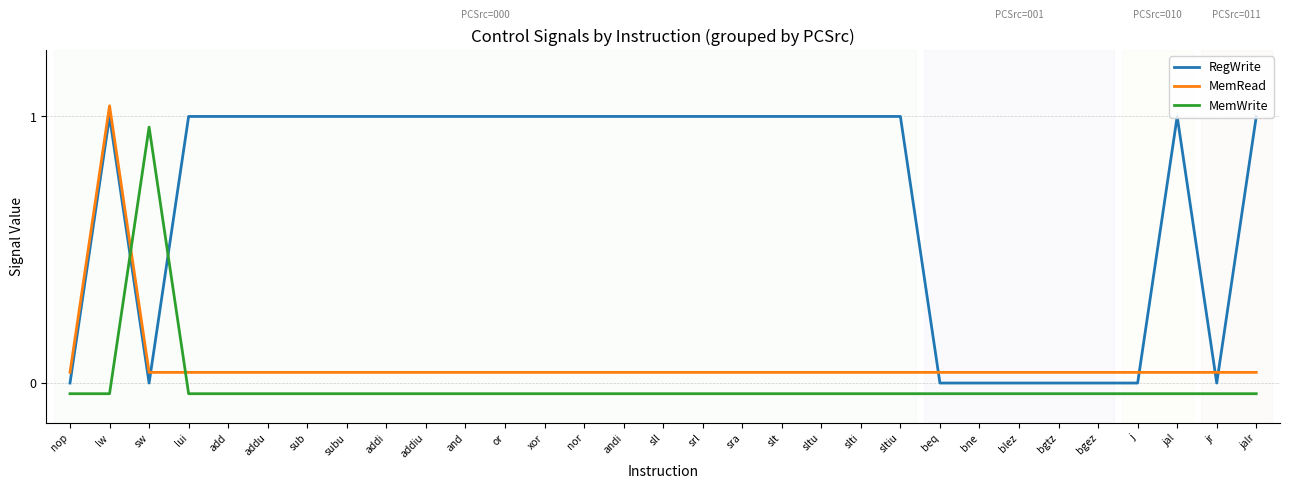

Rank the series by their maximum value, from lowest to highest.

MemWrite, RegWrite, MemRead